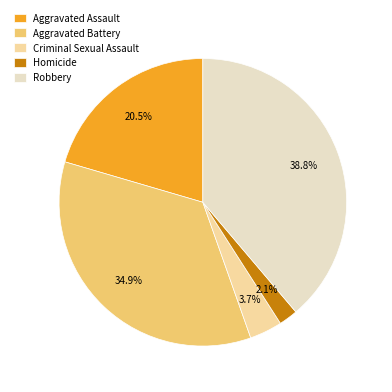

What is the total percentage of Robbery and Aggravated Battery?

73.7%